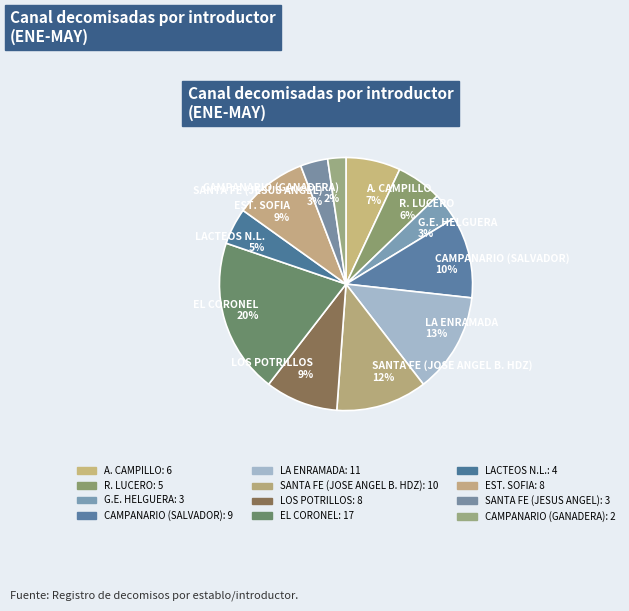

To the nearest percent, what percentage of the pie is CAMPANARIO (GANADERA) 2%?

2%